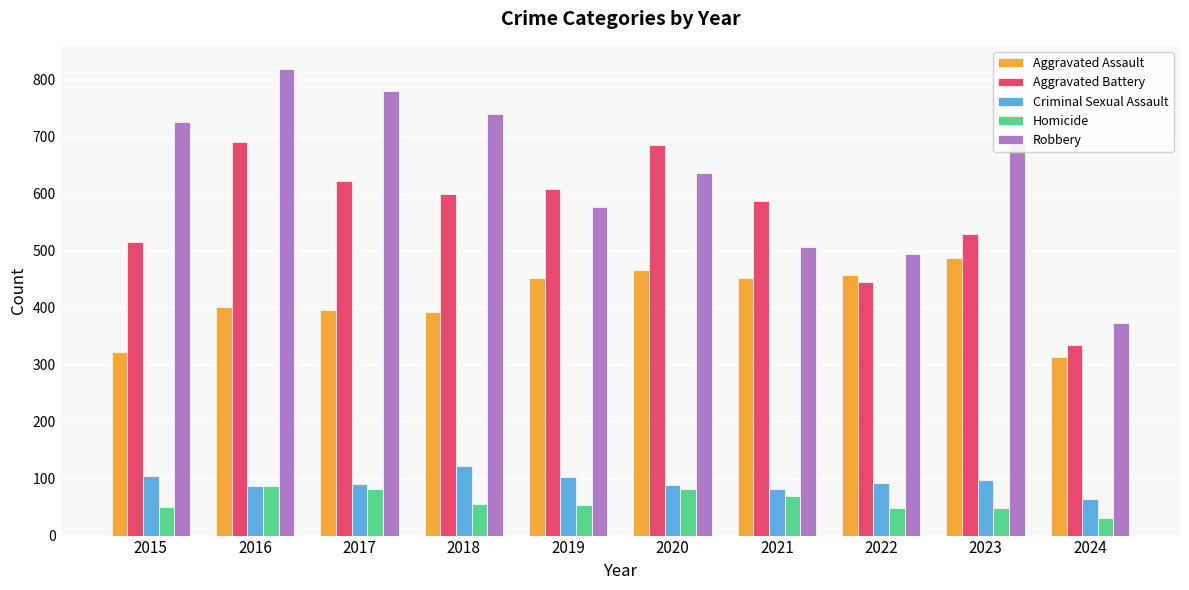

What is the approximate value of Homicide at 2016?

87